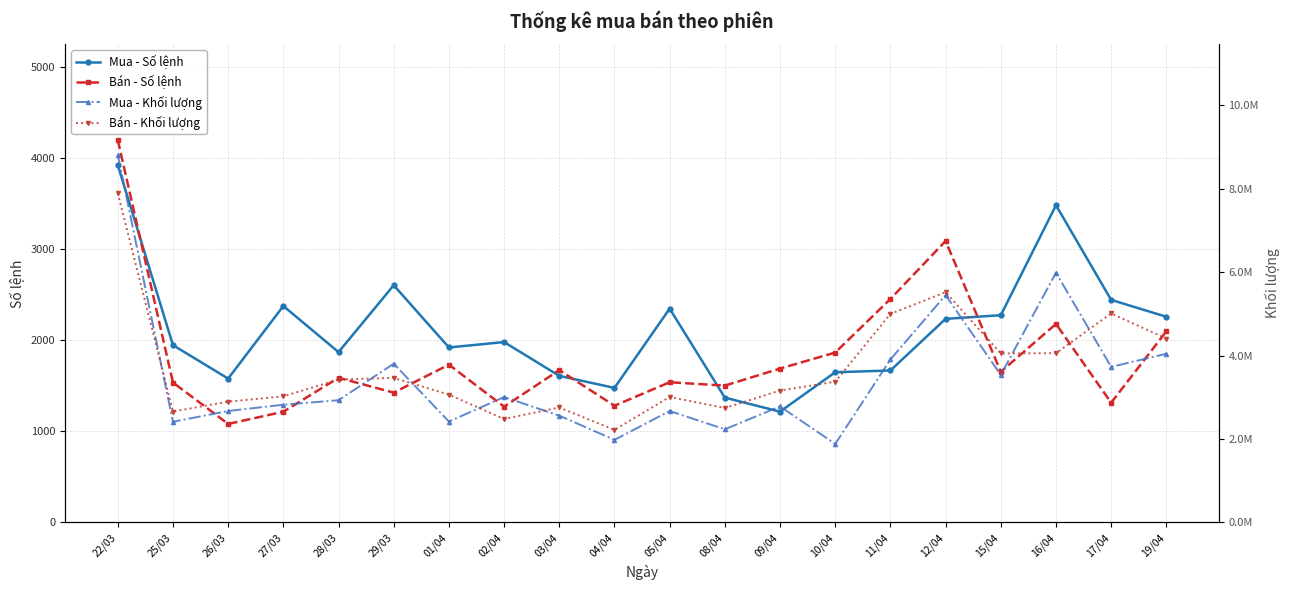

Reading left to right, what are all the values shown in this chart?

Mua - Số lệnh: 22/03=3925	25/03=1946	26/03=1579	27/03=2376	28/03=1870	29/03=2604	01/04=1921	02/04=1980	03/04=1609	04/04=1477	05/04=2347	08/04=1370	09/04=1216	10/04=1649	11/04=1668	12/04=2235	15/04=2275	16/04=3482	17/04=2443	19/04=2258
Bán - Số lệnh: 22/03=4199	25/03=1536	26/03=1081	27/03=1215	28/03=1588	29/03=1425	01/04=1732	02/04=1271	03/04=1672	04/04=1281	05/04=1539	08/04=1502	09/04=1689	10/04=1865	11/04=2453	12/04=3090	15/04=1654	16/04=2179	17/04=1314	19/04=2098
Mua - Khối lượng: 22/03=8817600	25/03=2413400	26/03=2671000	27/03=2821900	28/03=2929400	29/03=3805300	01/04=2418300	02/04=3006500	03/04=2559900	04/04=1979100	05/04=2670400	08/04=2233400	09/04=2781000	10/04=1881600	11/04=3907000	12/04=5449700	15/04=3536800	16/04=5987100	17/04=3728900	19/04=4044200
Bán - Khối lượng: 22/03=7895800	25/03=2658900	26/03=2895300	27/03=3022900	28/03=3425400	29/03=3465300	01/04=3063700	02/04=2479400	03/04=2756300	04/04=2218900	05/04=3007200	08/04=2742800	09/04=3162100	10/04=3373600	11/04=5000000	12/04=5521200	15/04=4051100	16/04=4057700	17/04=5009800	19/04=4407800